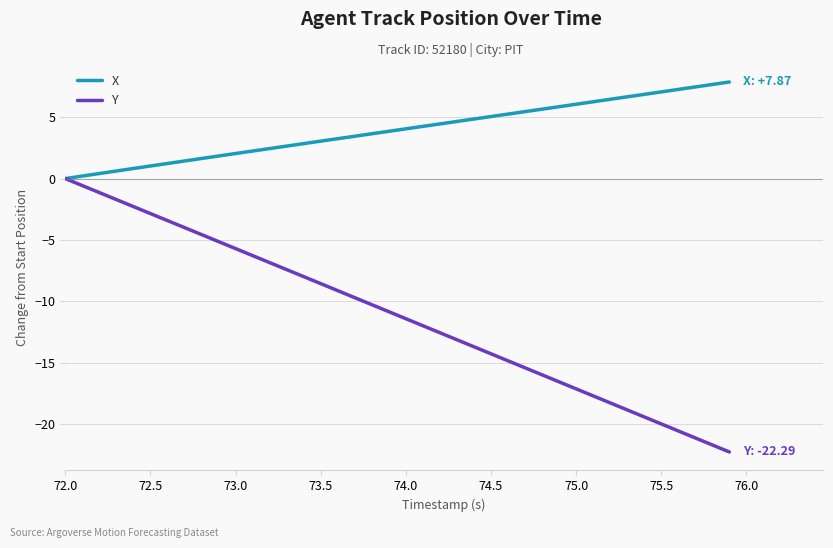

True or false: Y has more than 1 points higher than both neighbors.

False